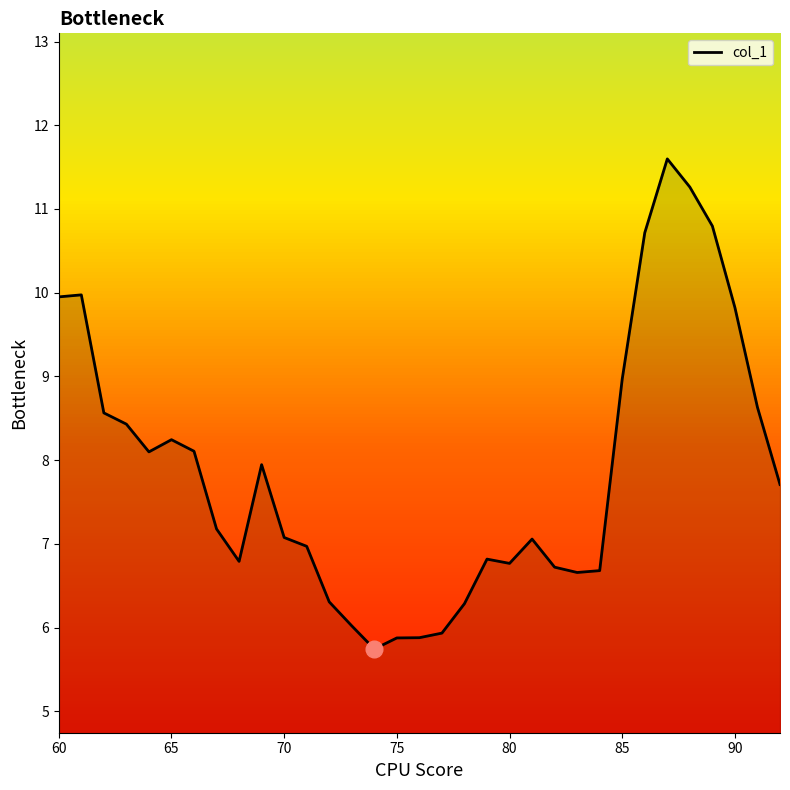

What is the smallest value displayed?

5.7